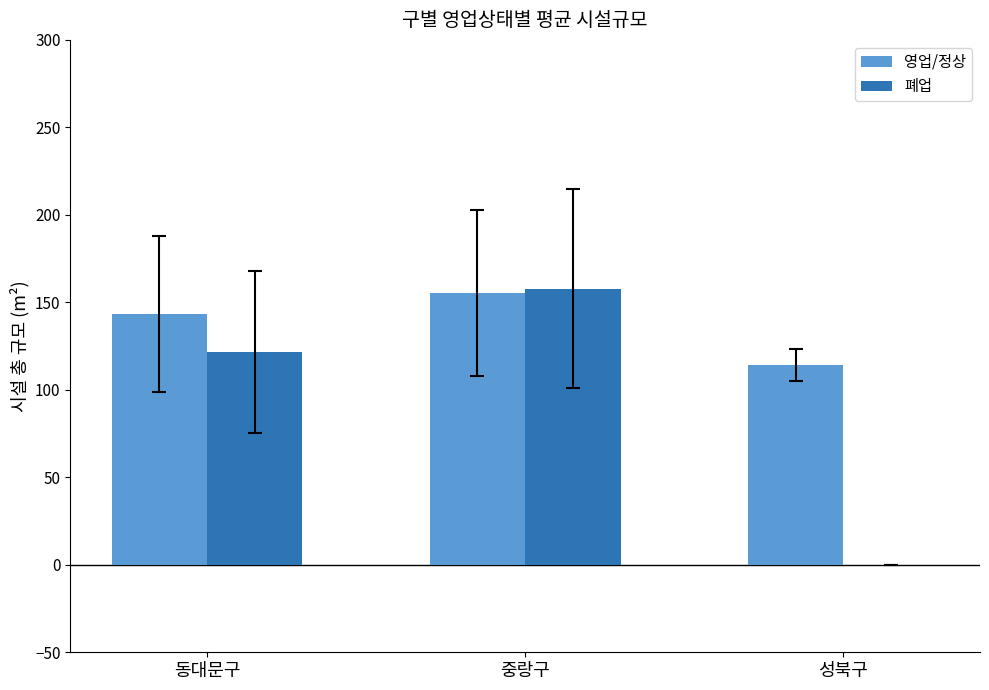

At which label does 영업/정상 first exceed 143?

동대문구